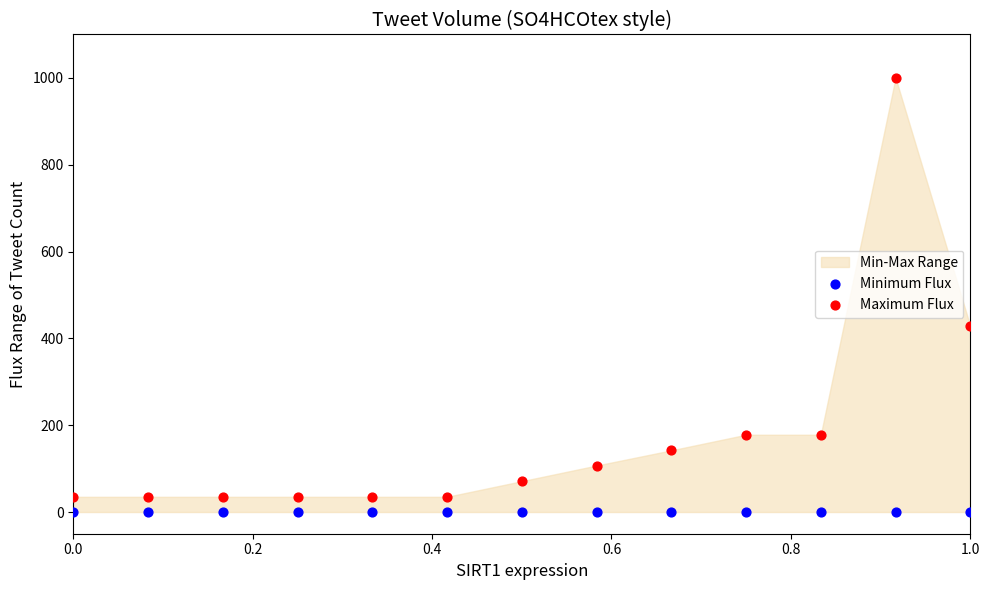

Which series contains the highest Y value?

Maximum Flux